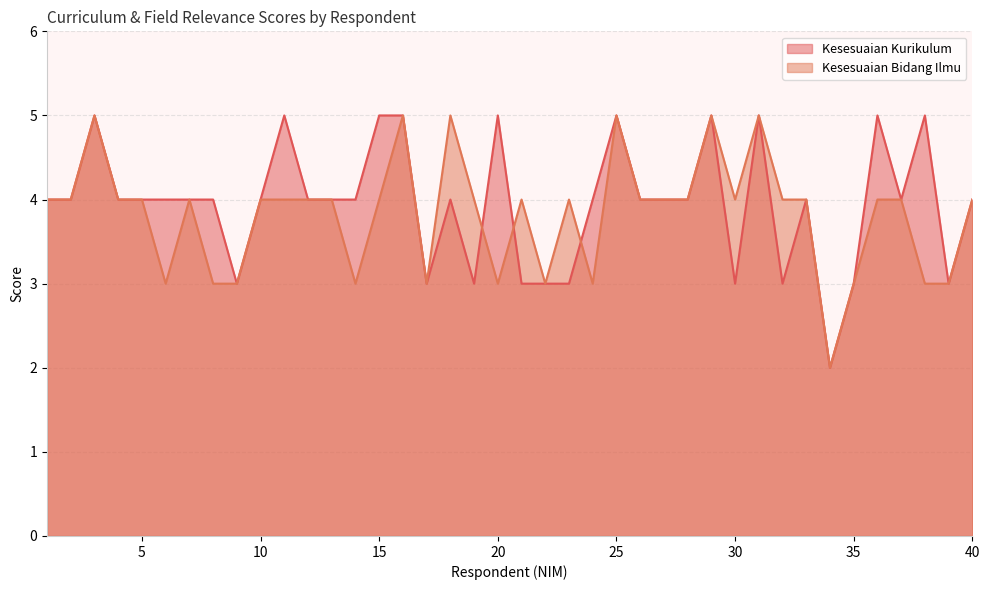

Reading left to right, what are all the values shown in this chart?

Kesesuaian Kurikulum: 4	4	5	4	4	4	4	4	3	4	5	4	4	4	5	5	3	4	3	5	3	3	3	4	5	4	4	4	5	3	5	3	4	2	3	5	4	5	3	4
Kesesuaian Bidang Ilmu: 4	4	5	4	4	3	4	3	3	4	4	4	4	3	4	5	3	5	4	3	4	3	4	3	5	4	4	4	5	4	5	4	4	2	3	4	4	3	3	4